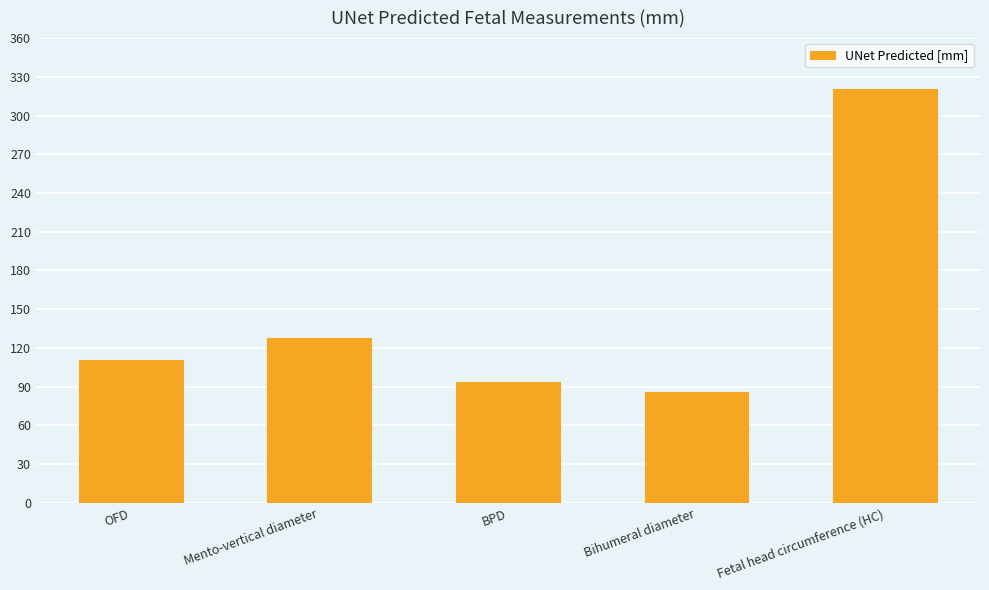

Which category has the lowest value across all series?

Bihumeral diameter